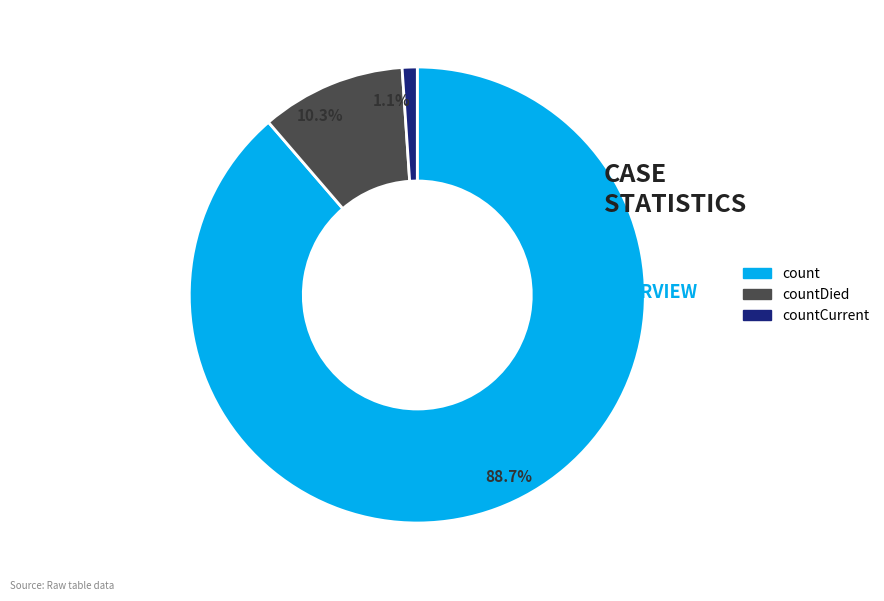

Which category has the biggest portion of the pie?

count